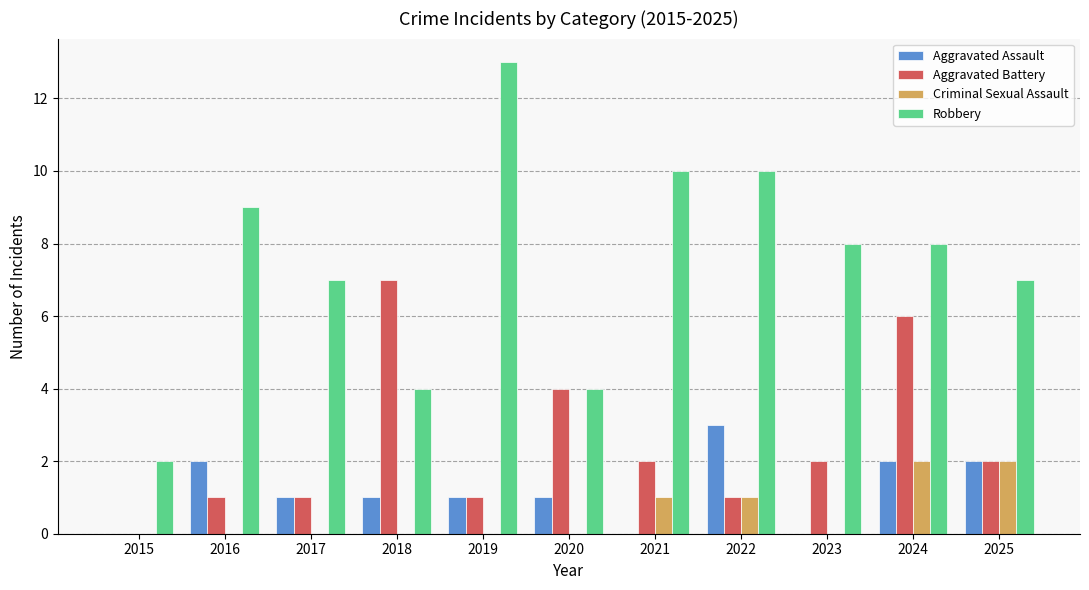

The value of Robbery at 2018 is 7. True or false?

False